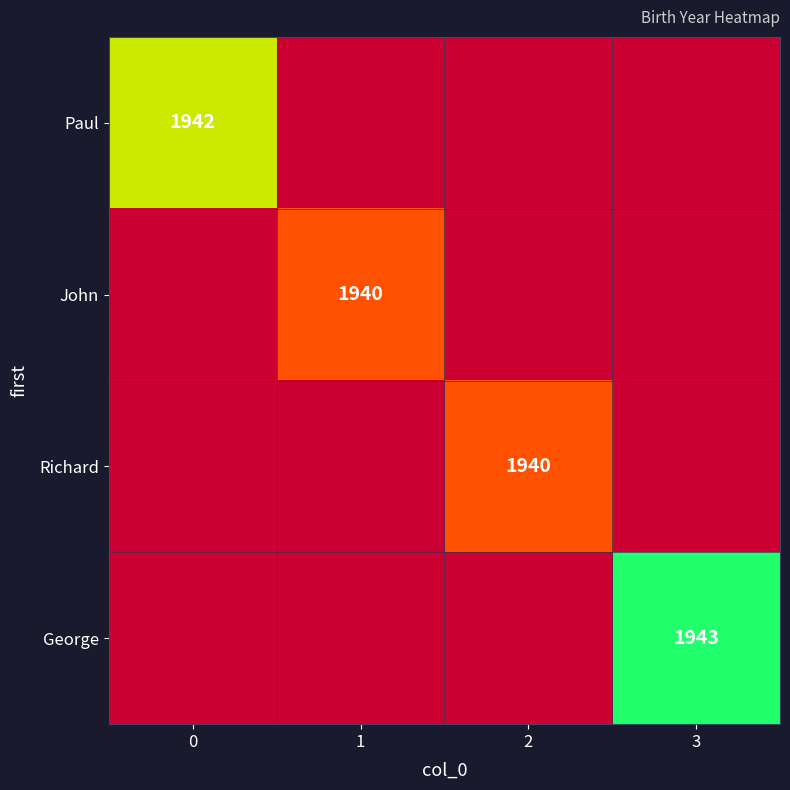

Is it true that Richard equals 1940 at 2?

True